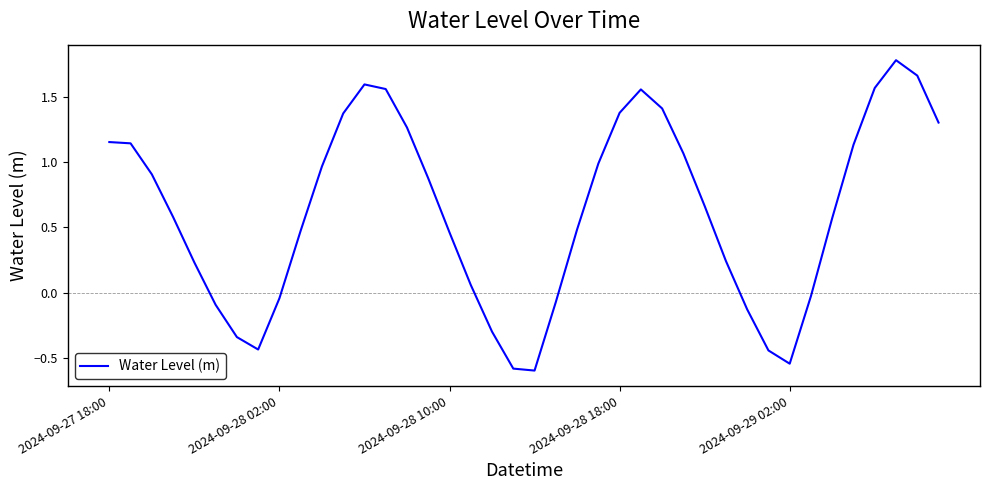

What is the minimum value shown in the chart?

-0.6